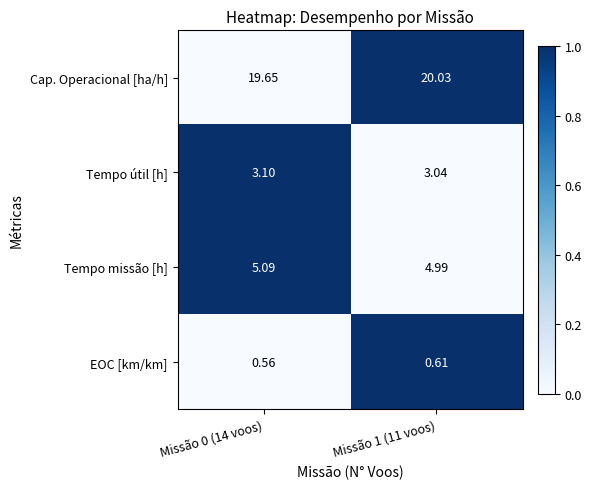

How many distinct data groups are displayed?

4